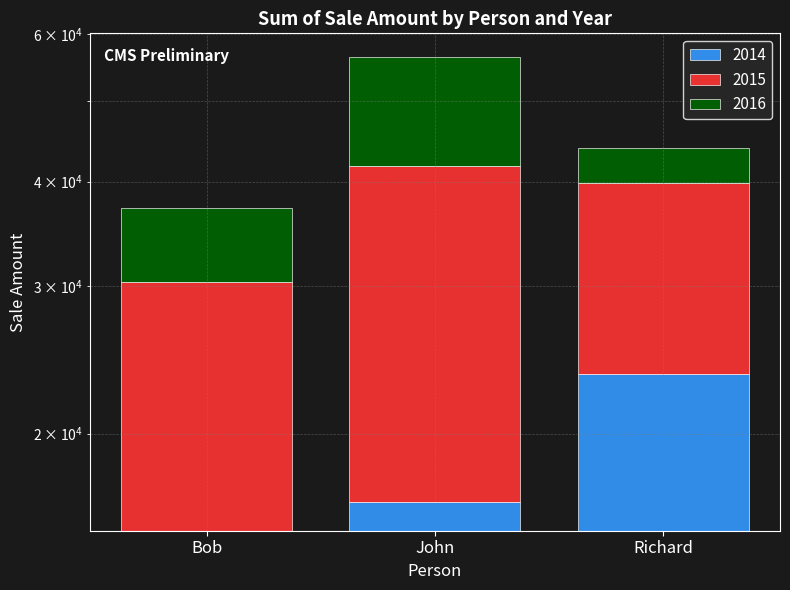

Between Bob and John, which series saw the biggest shift?

2015